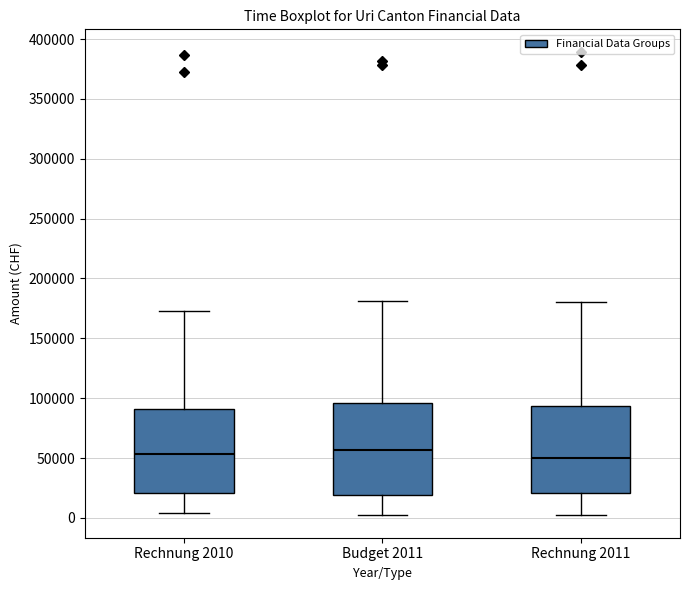

Where does the lower whisker of the box for Budget 2011 end on the y-axis? The values are not printed on the chart, so give them approximately, as read against the axis.

5000